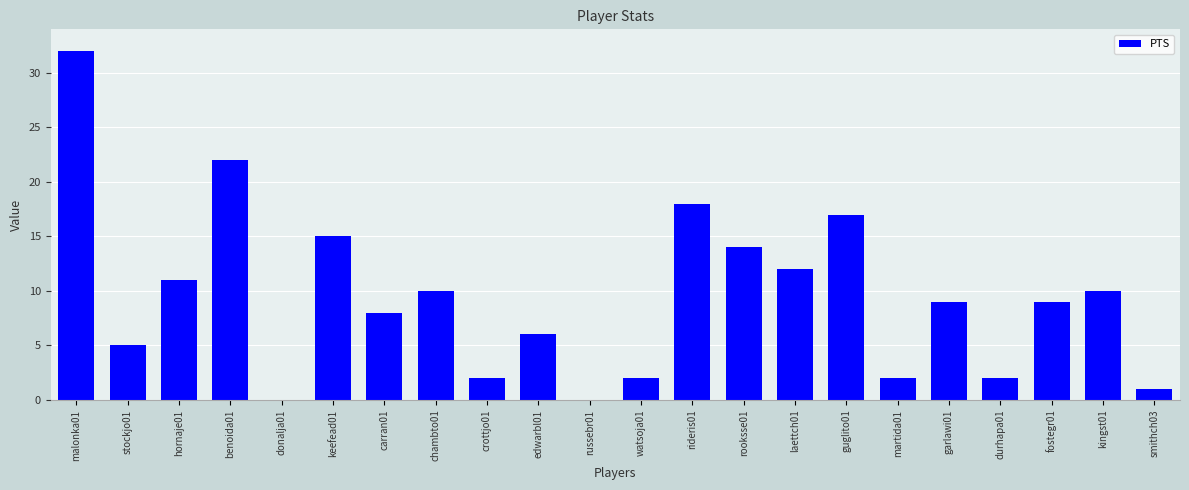

What is the ratio of the value at chambto01 to the value at hornaje01?

0.9